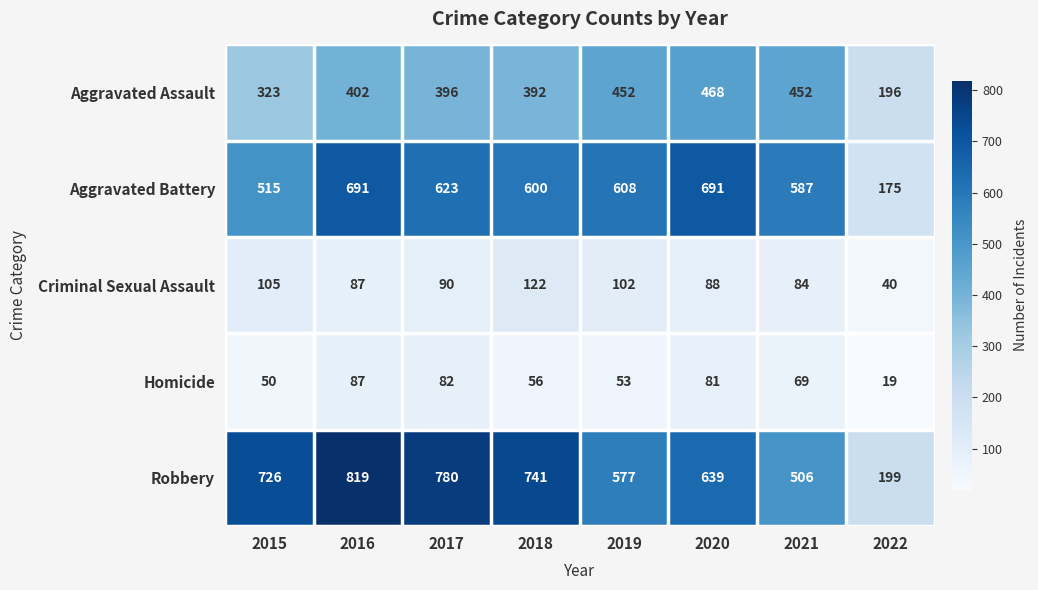

What is the difference between the maximum and minimum values in the Aggravated Battery series?

516